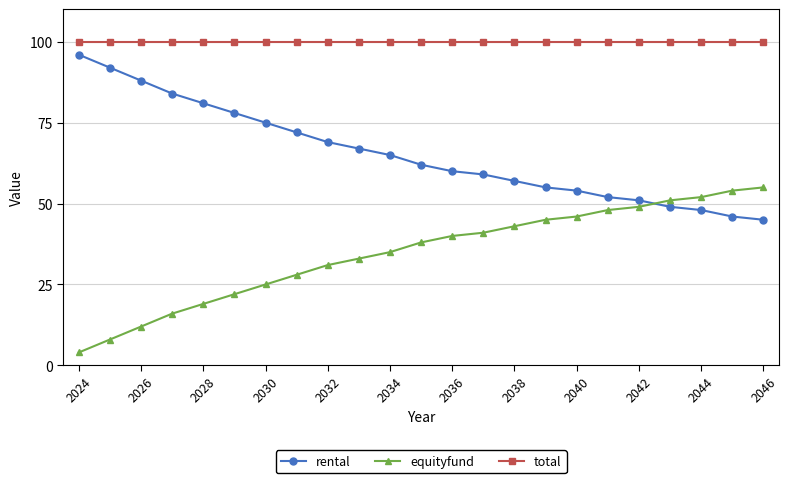

Reading right to left, what are all the values shown in this chart?

rental: 45	46	48	49	51	52	54	55	57	59	60	62	65	67	69	72	75	78	81	84	88	92	96
equityfund: 55	54	52	51	49	48	46	45	43	41	40	38	35	33	31	28	25	22	19	16	12	8	4
total: 100	100	100	100	100	100	100	100	100	100	100	100	100	100	100	100	100	100	100	100	100	100	100